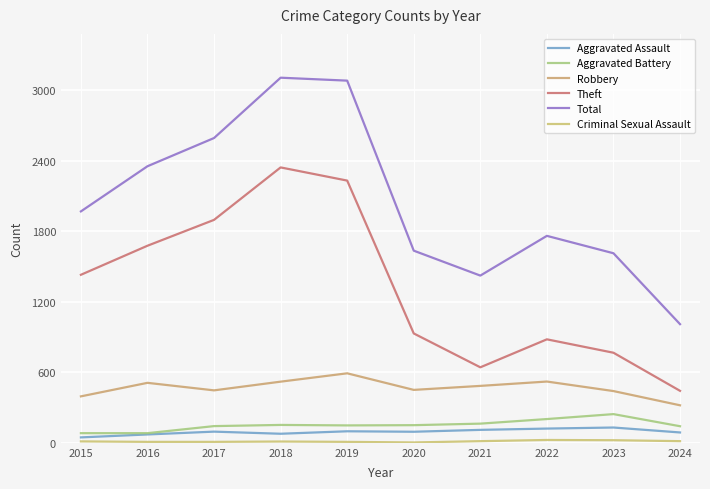

What is the spread (max minus min) of values at 2021?

1408